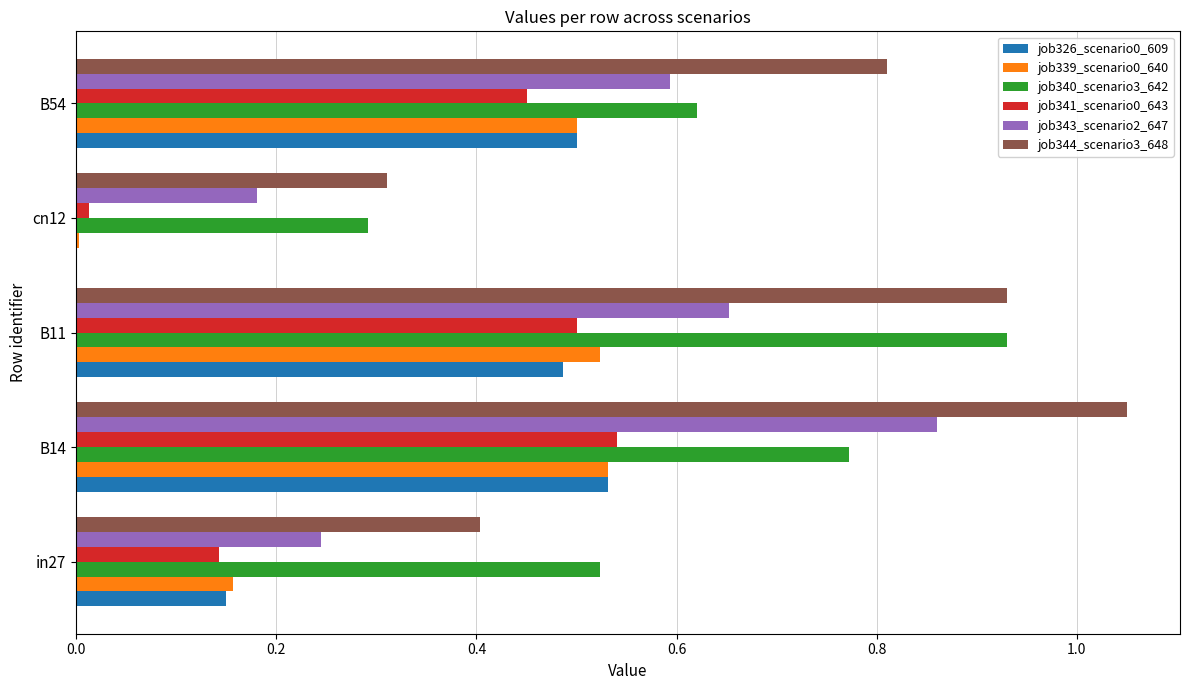

What is the sum of all job326_scenario0_609 values?

1.7